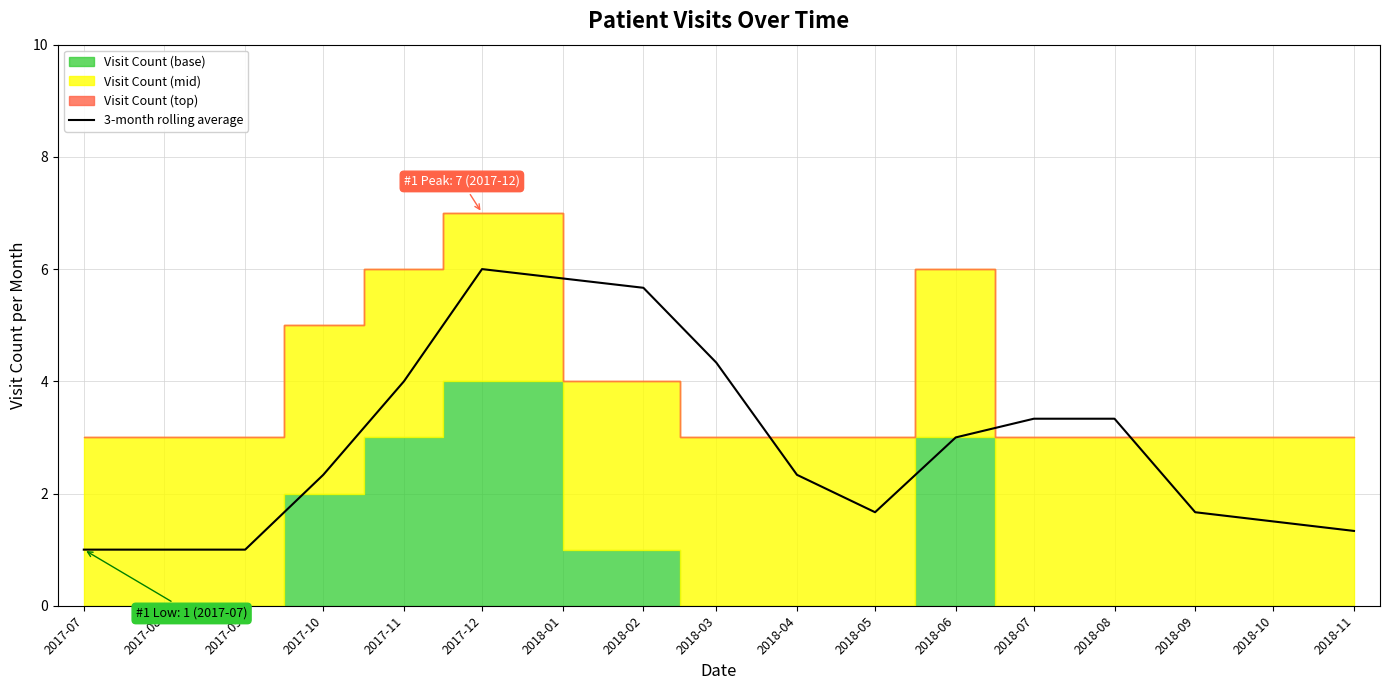

Which category has the highest value in the 3-month rolling average series?

2017-12